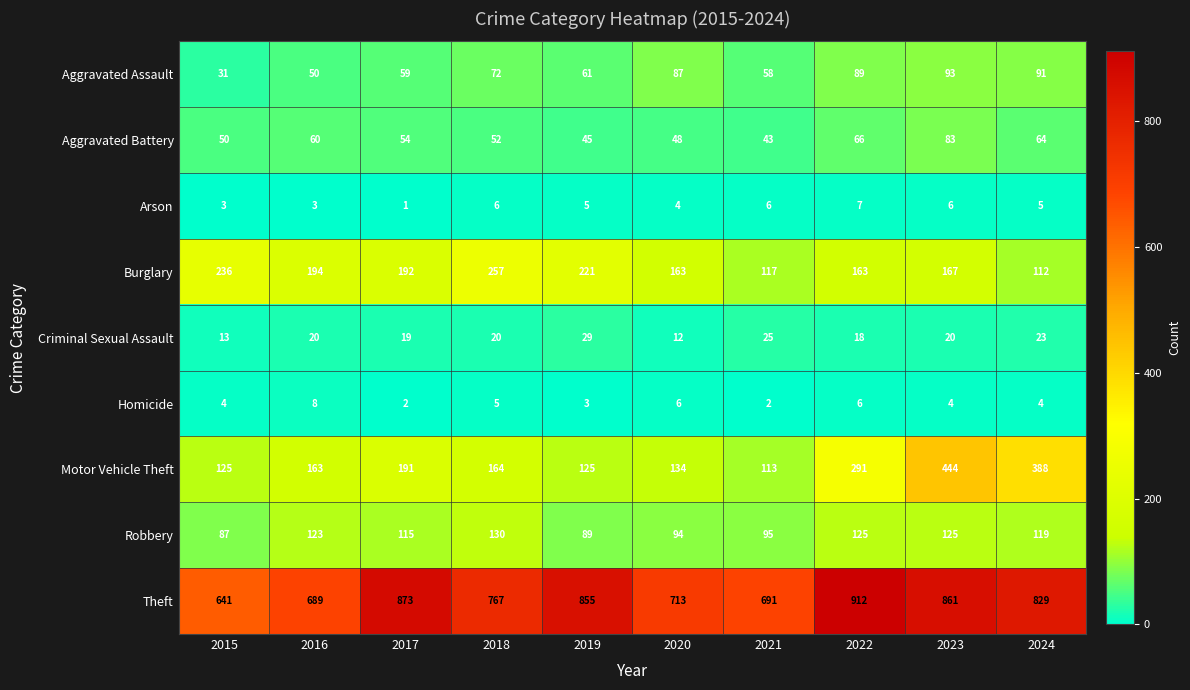

List the series in order of their peak value, highest first.

Theft, Motor Vehicle Theft, Burglary, Robbery, Aggravated Assault, Aggravated Battery, Criminal Sexual Assault, Homicide, Arson